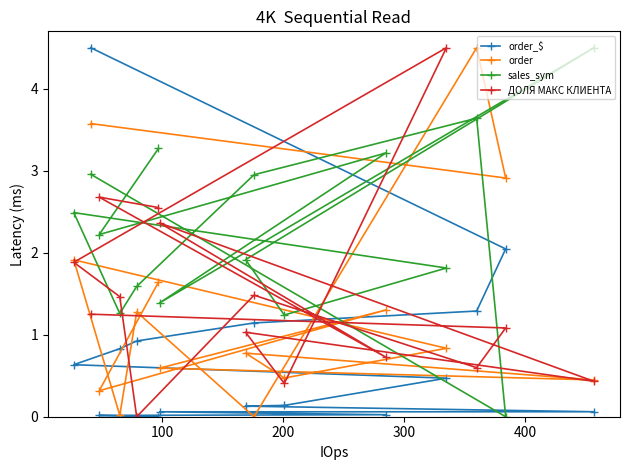

Count the number of categories in the chart.

15